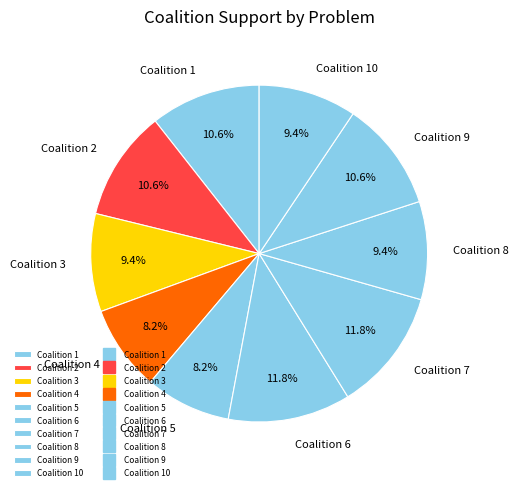

Is there a majority slice in this chart?

No